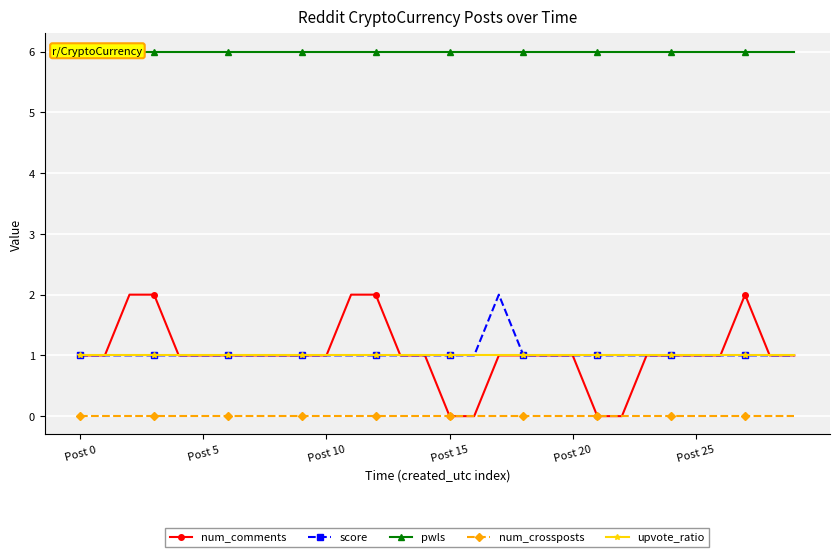

What is the maximum value shown in the chart?

6